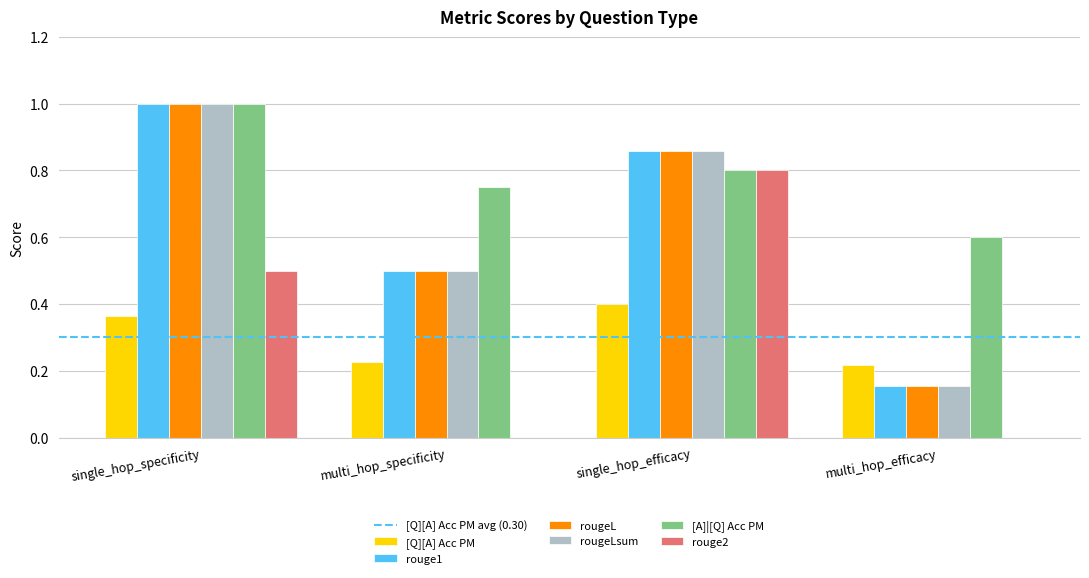

What is the sum of all rouge2 values?

1.3